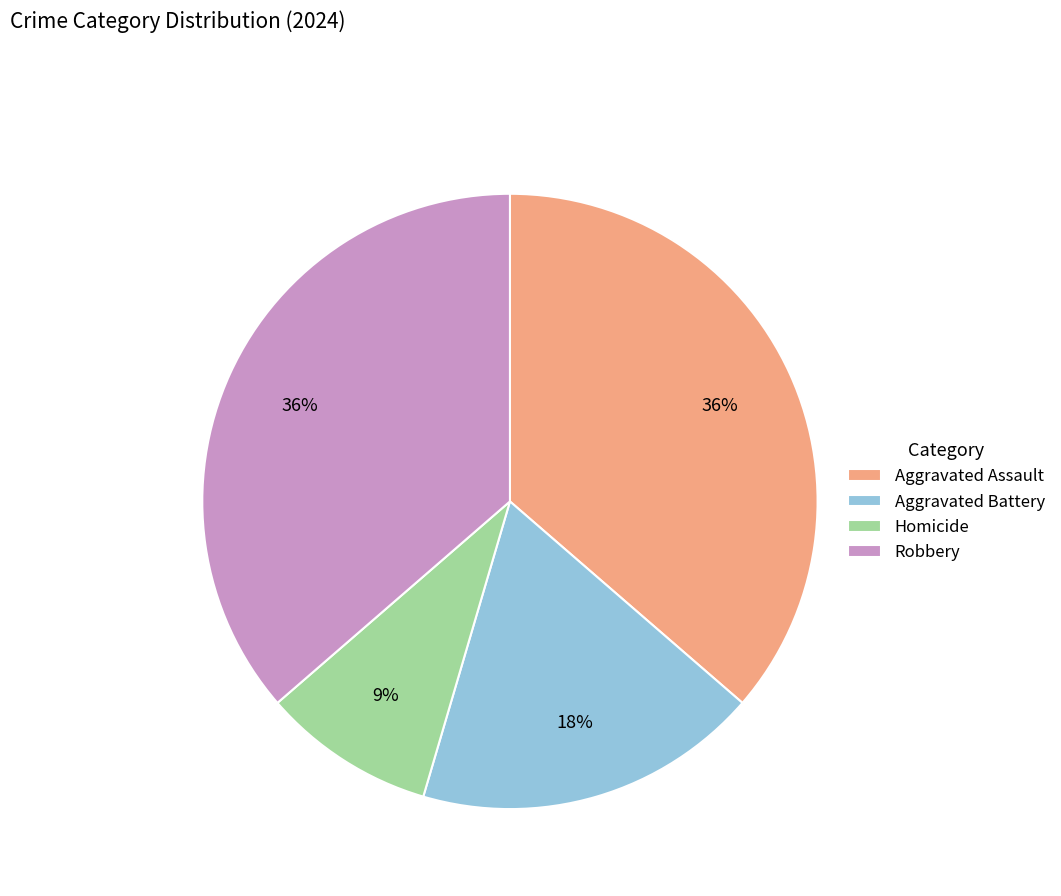

Is Homicide the majority of the pie?

No